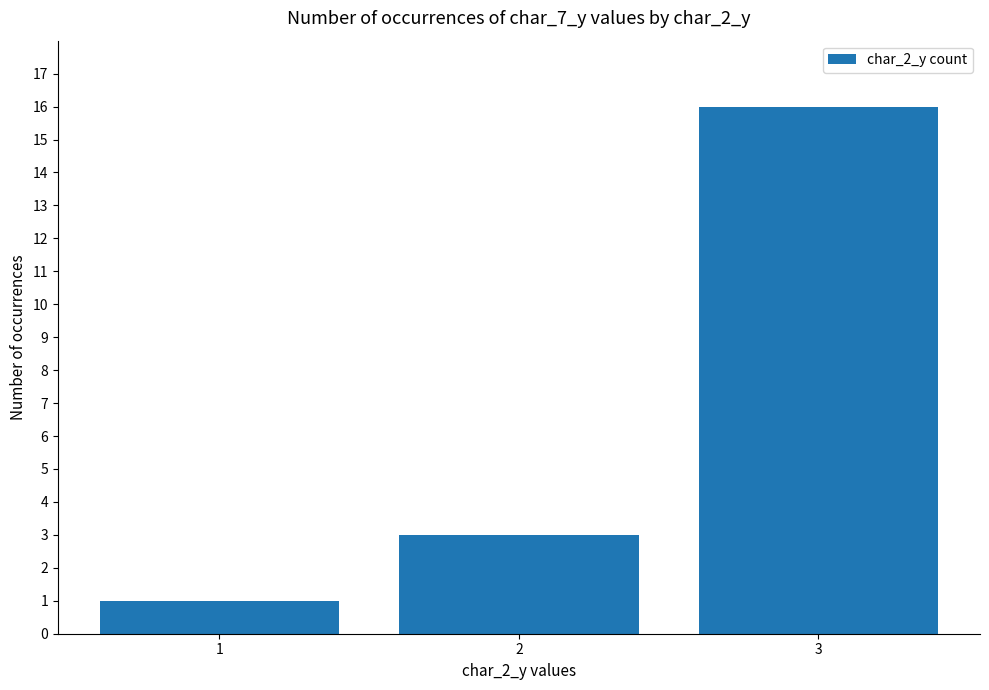

What is the change in value from 1 to 3?

+15